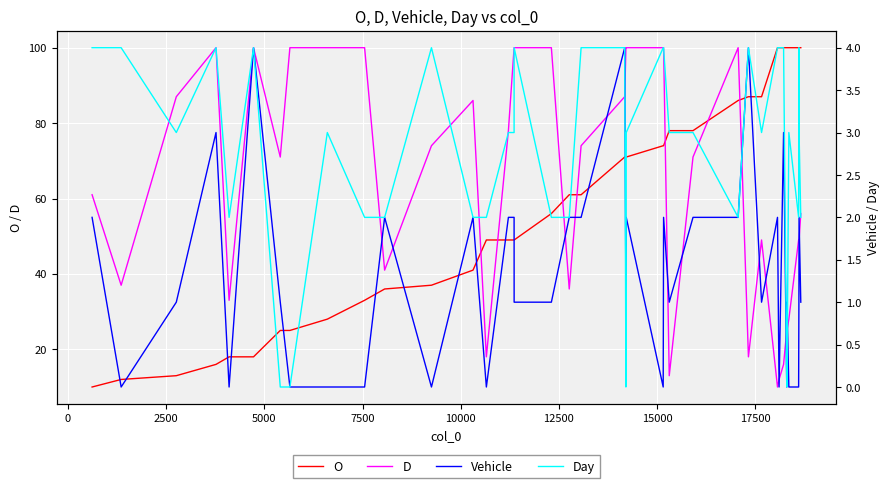

Which series has the largest range (max minus min)?

O